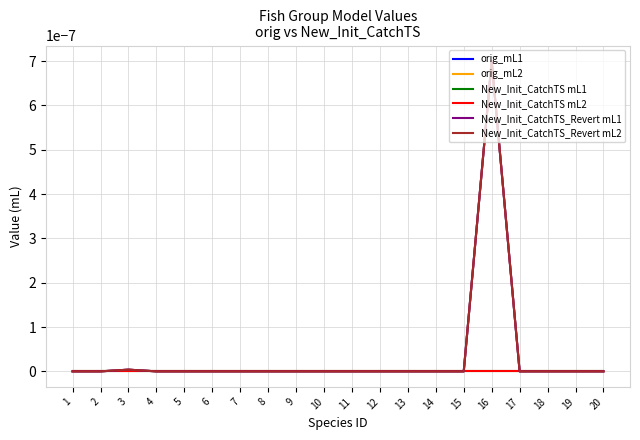

Is this an area chart (filled region under the line)?

No